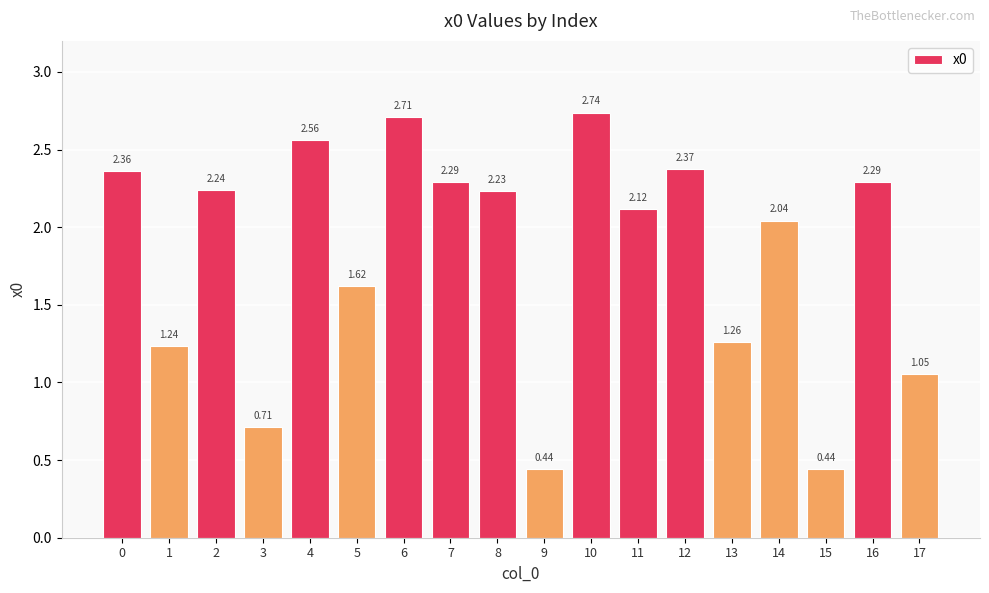

What is the difference between the maximum and minimum values?

2.3